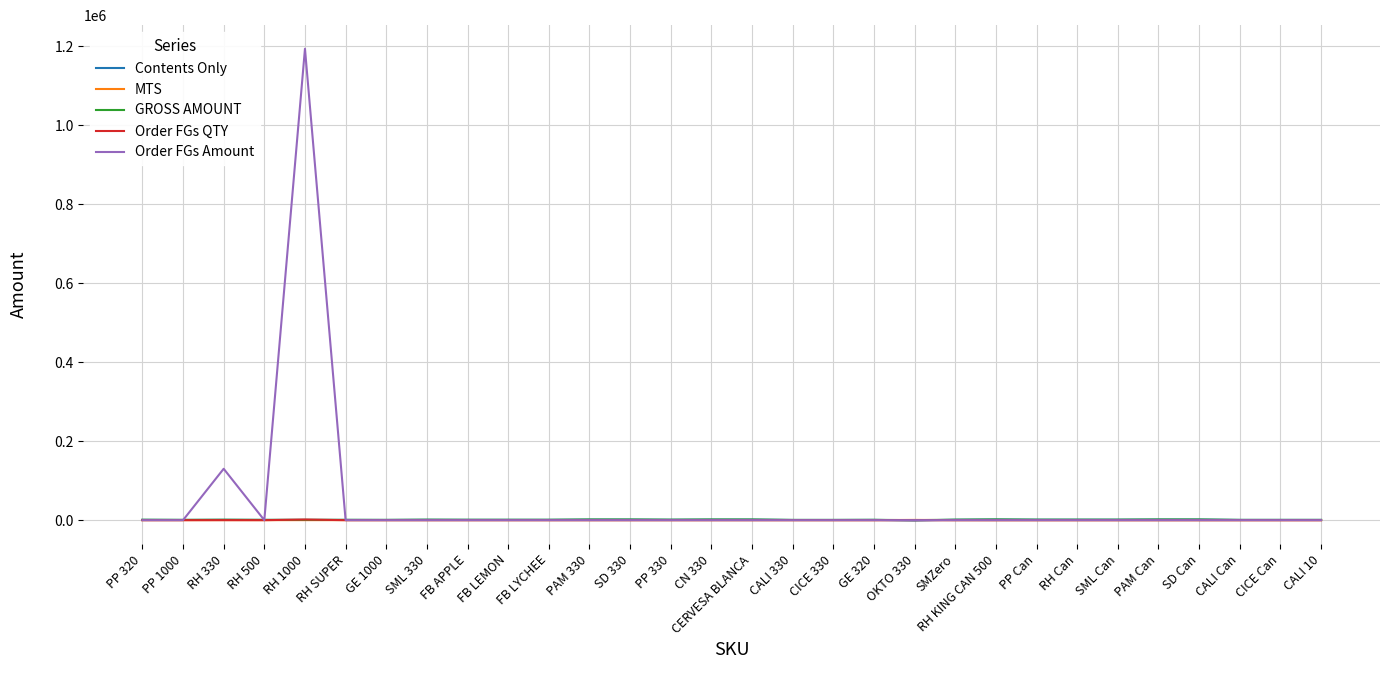

The value of Order FGs Amount at GE 1000 is 0. True or false?

True